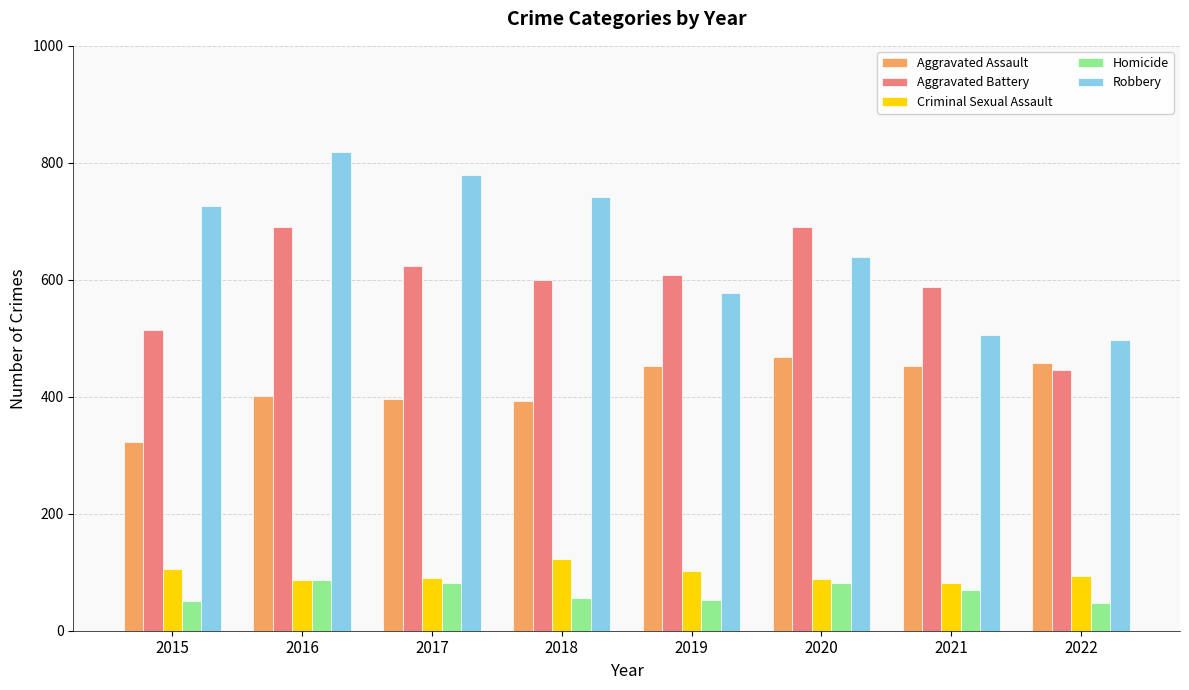

What is the sum of the Criminal Sexual Assault values at 2015 and 2020?

194